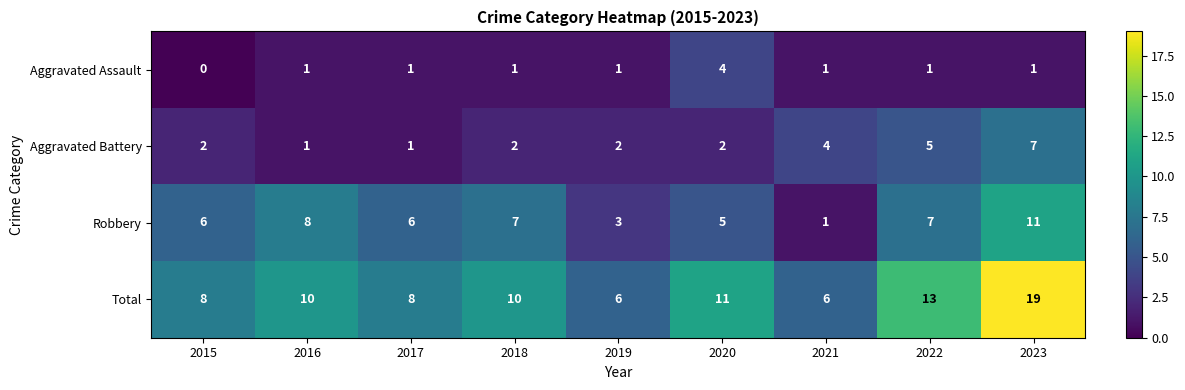

Is it true that Aggravated Battery equals 1 at 2020?

False